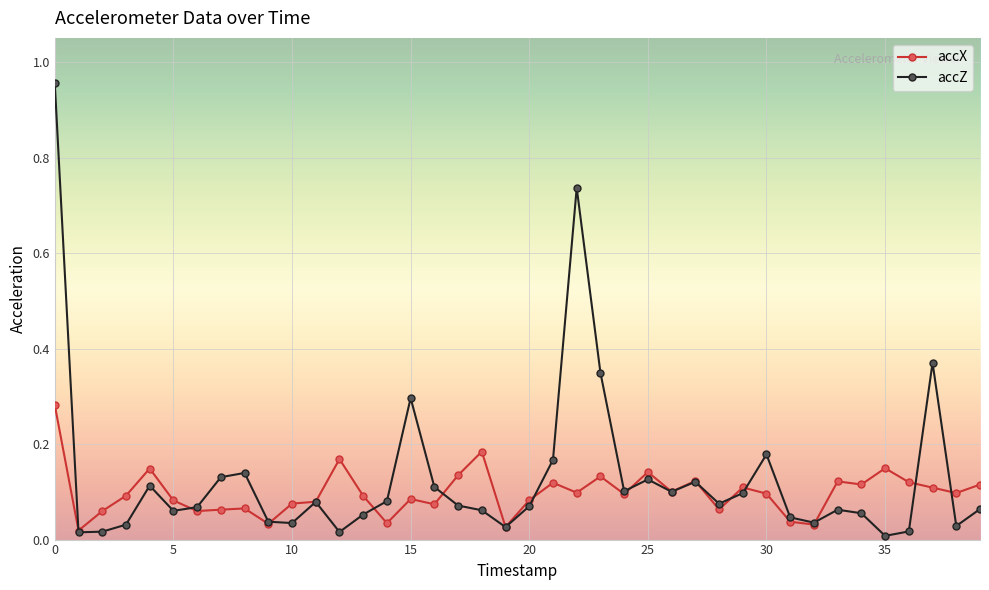

True or false: accZ has more than 1 interior local peaks.

True